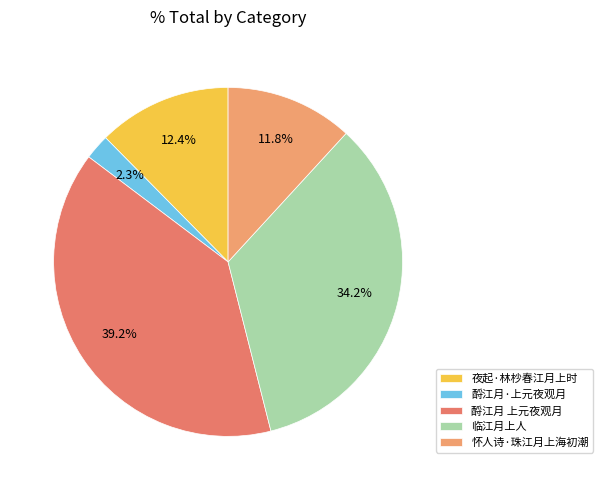

Is 酹江月 上元夜观月 the majority of the pie?

No